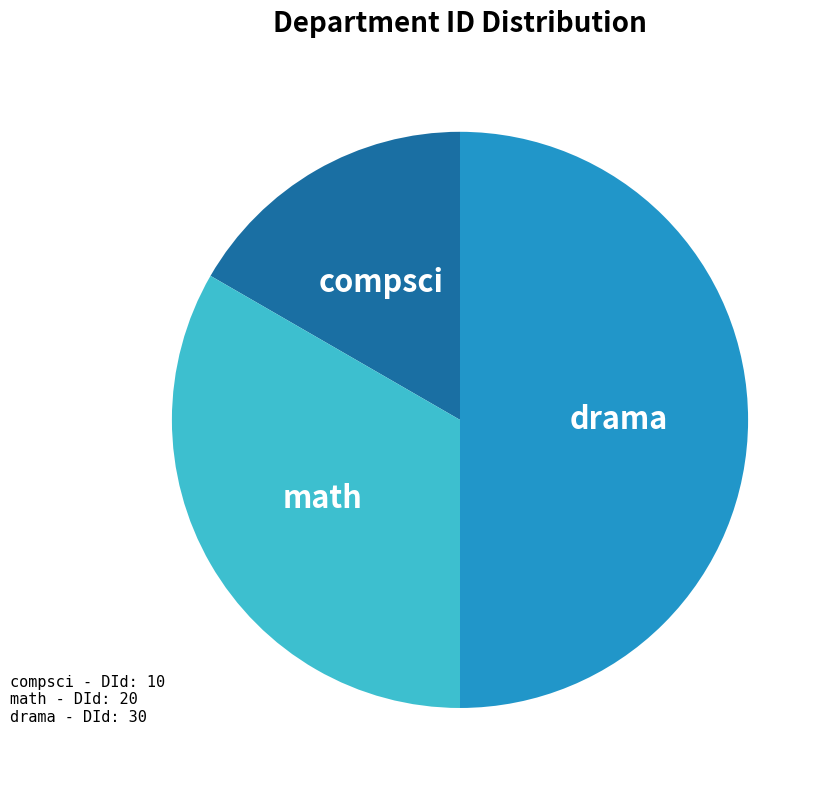

How many segments does this pie chart have?

3